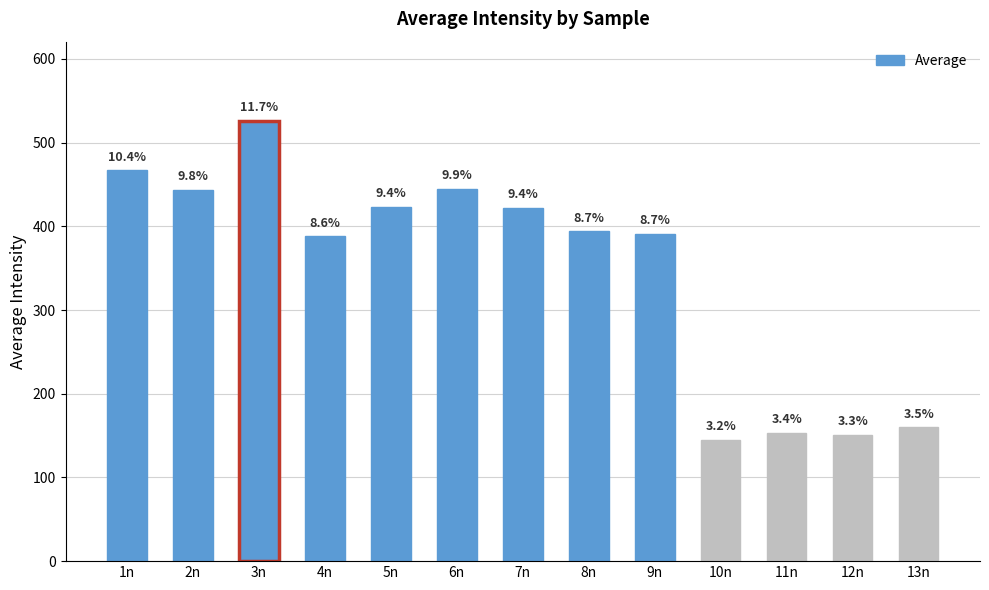

What is the maximum value shown in the chart?

526